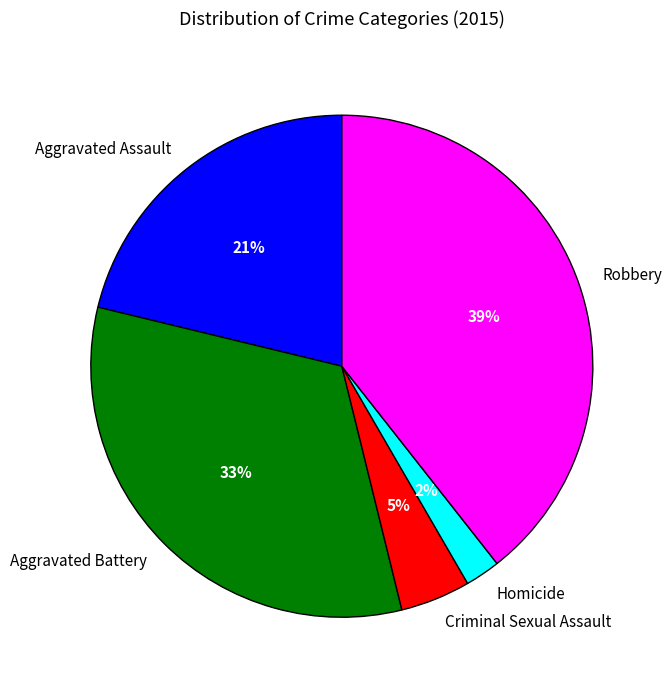

Does Aggravated Battery account for over 50% of the chart?

No